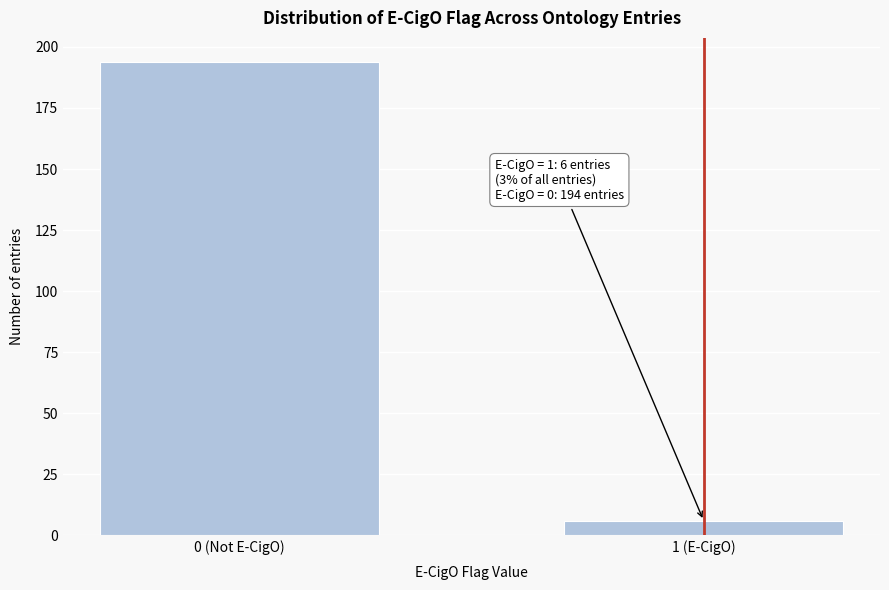

Reading left to right, list all the values displayed in this chart.

194	6